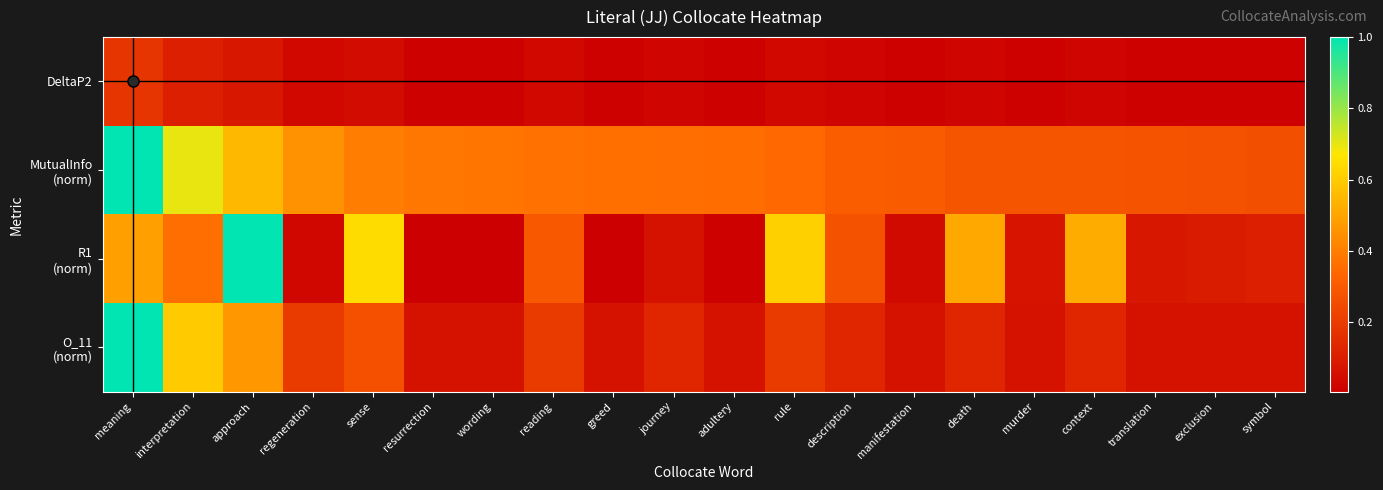

Which series has the widest spread of values?

R1 (norm)